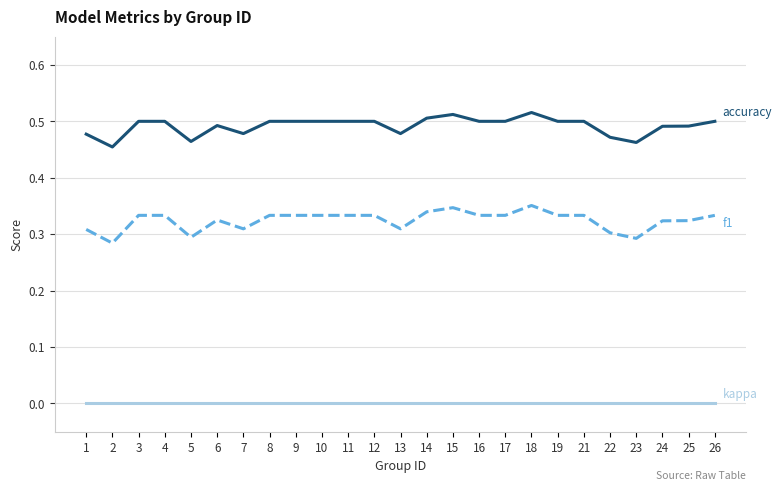

What is the total value across all series at 10?

0.8